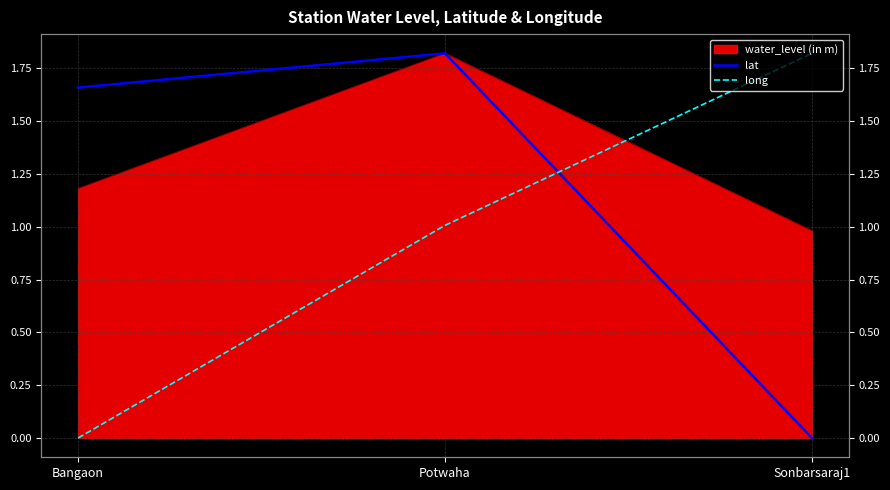

What is the difference between the highest and lowest values at Bangaon?

1.7